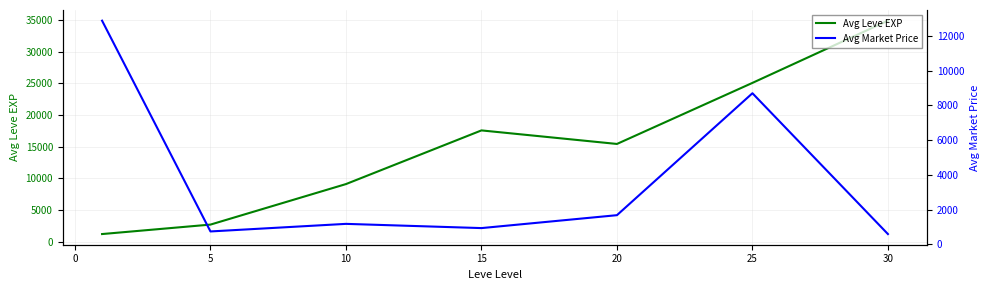

Does the chart display data point markers on the line(s)?

No